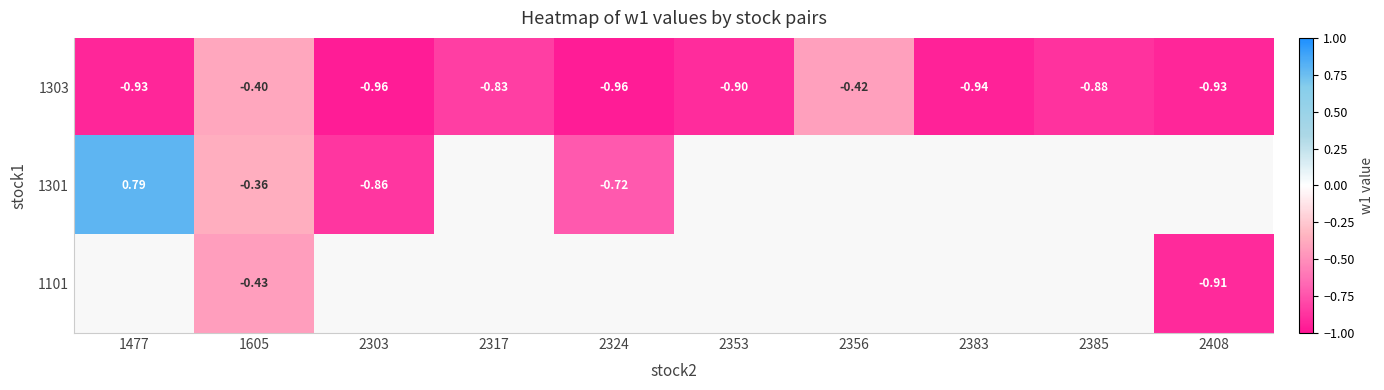

What is the maximum value shown in the chart?

0.8